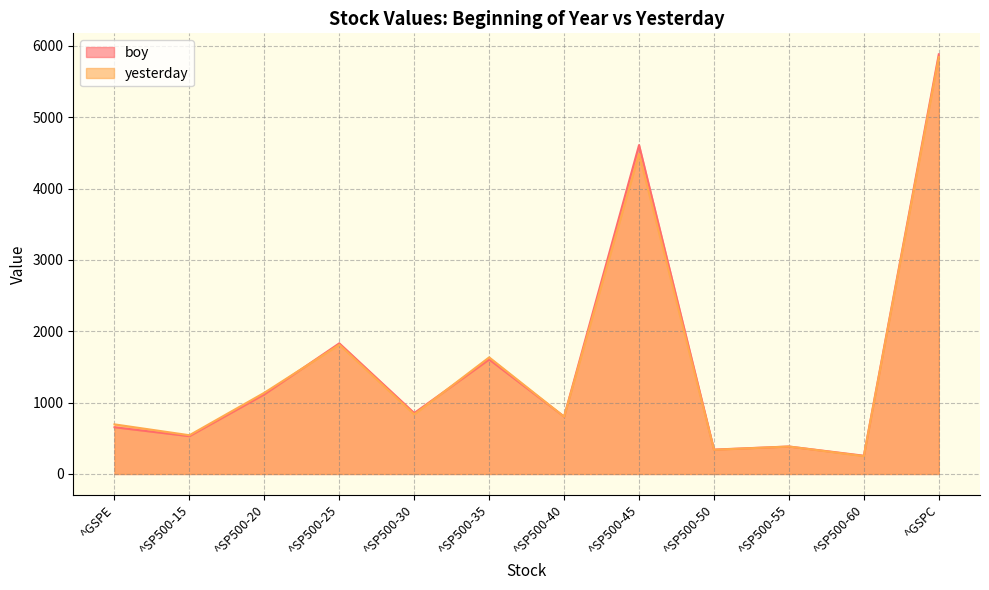

The yesterday series shows 1138.4 at ^SP500-20. True or false?

True